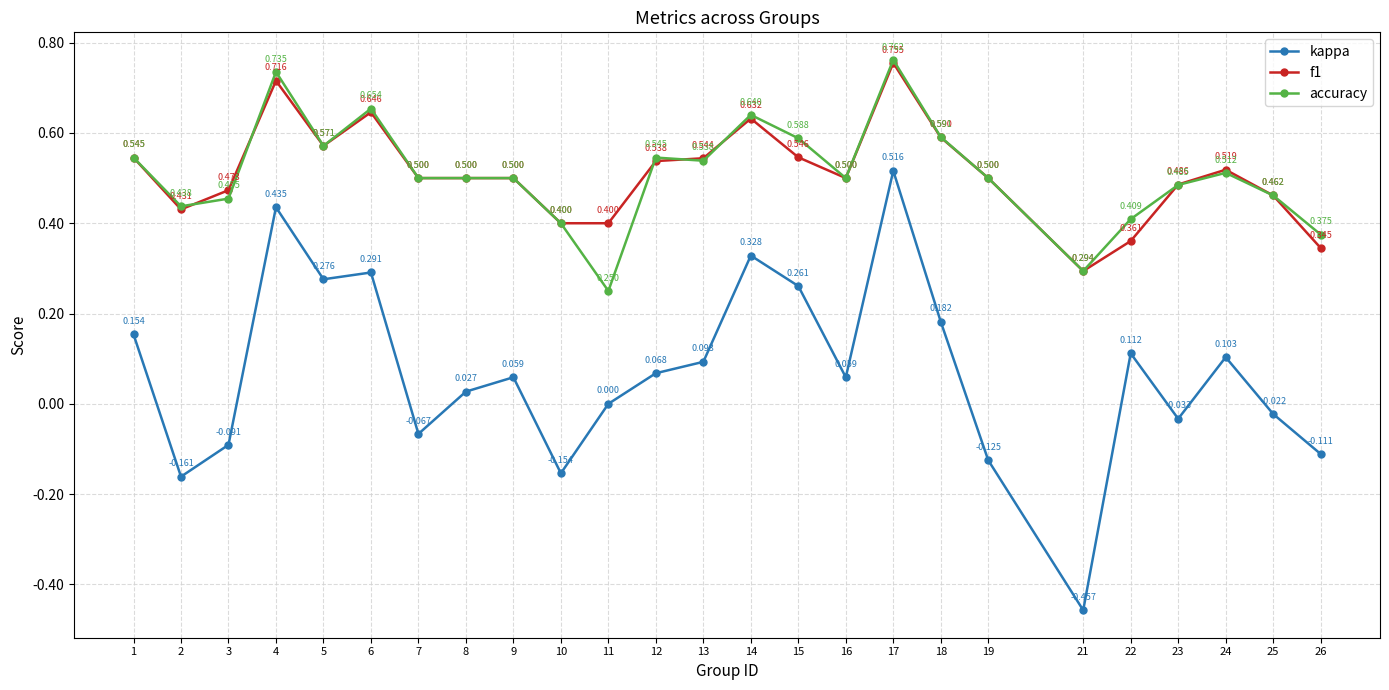

True or false: accuracy has more than 1 interior local peaks.

True